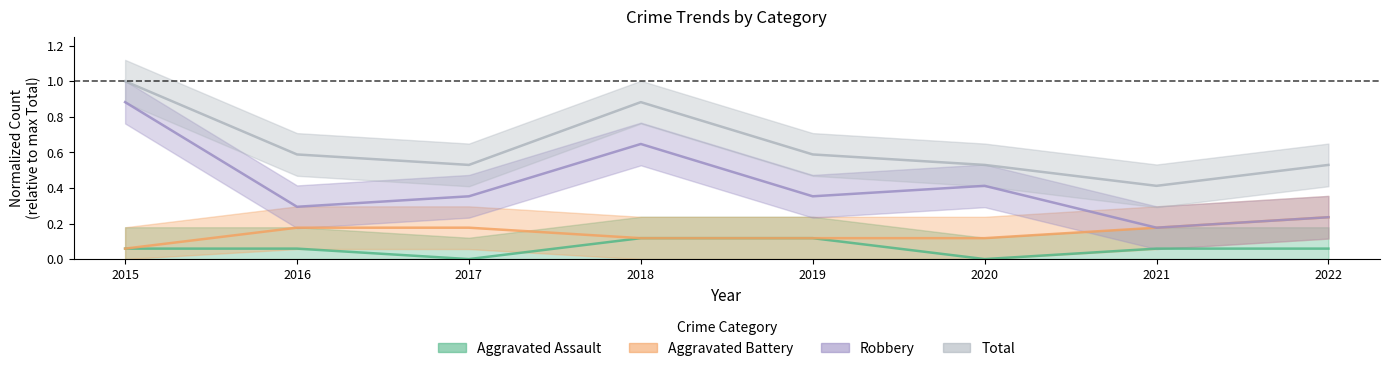

List the series in order of their peak value, lowest first.

Aggravated Assault, Aggravated Battery, Robbery, Total